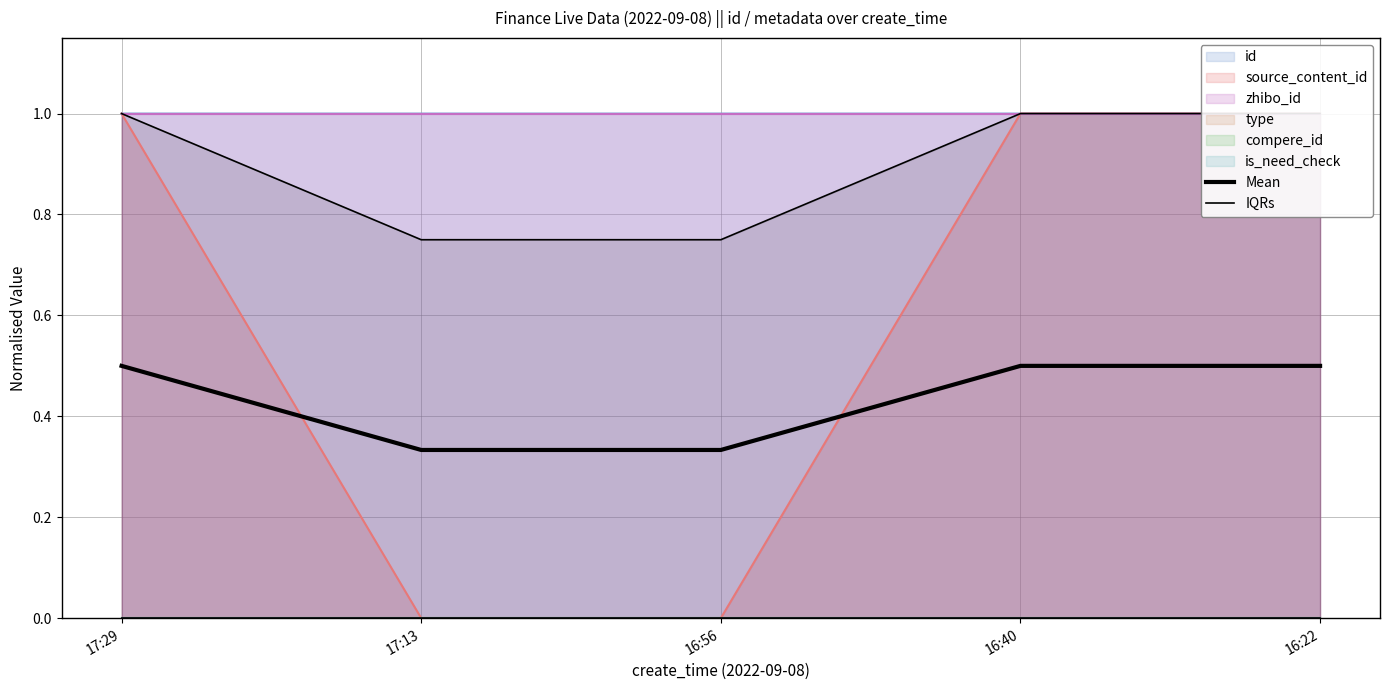

True or false: IQRs and Mean cross at least once.

False